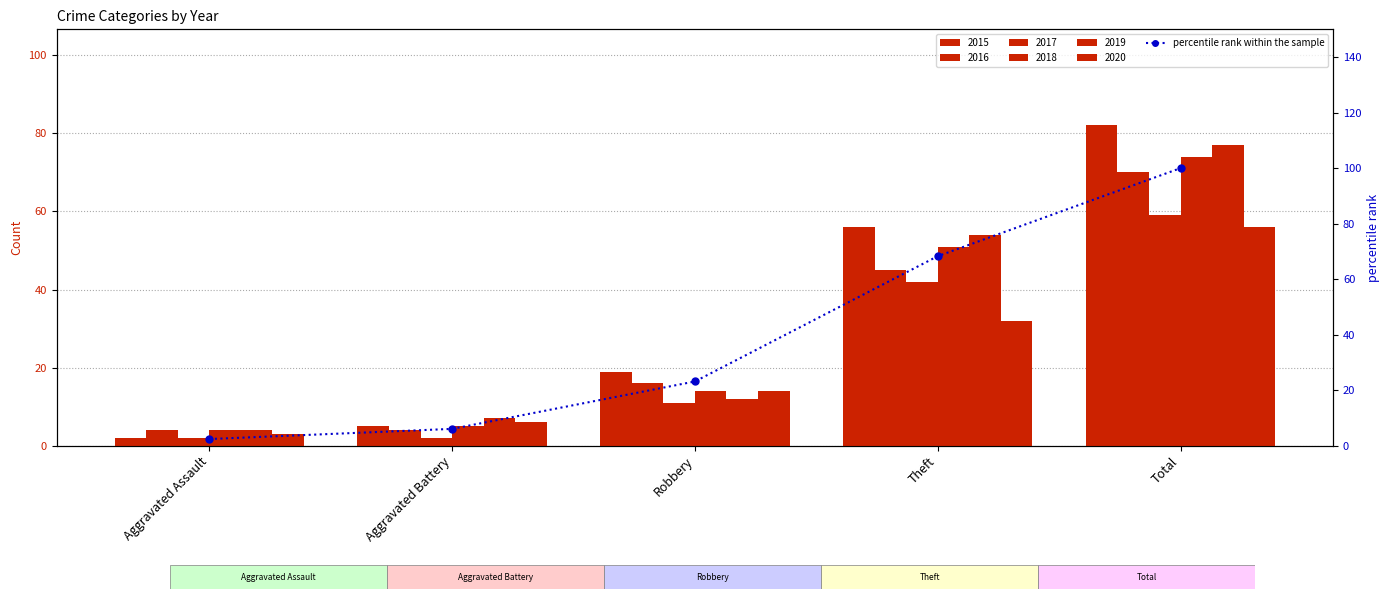

What is the ratio of the value at Total to the value at Aggravated Battery?

16.4